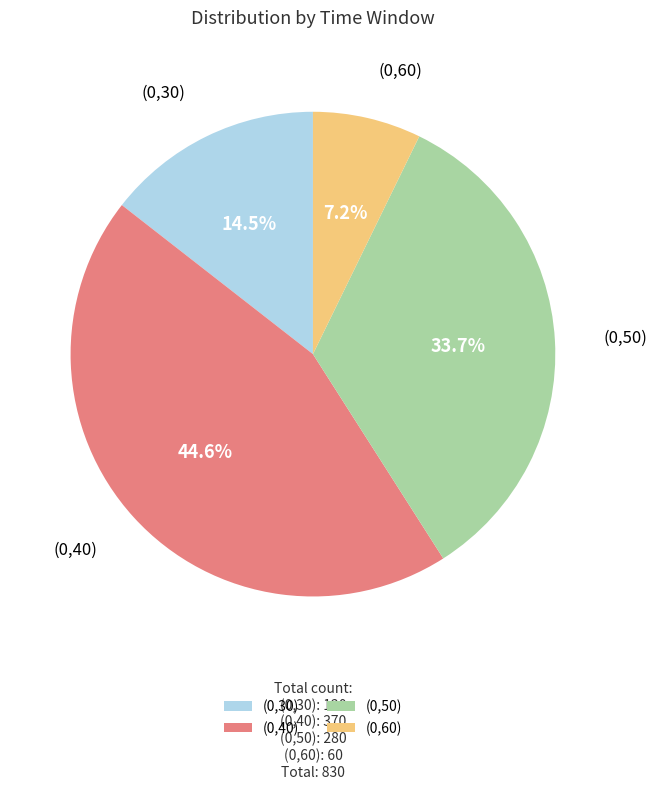

What is the total percentage of (0,60) and (0,30)?

21.7%